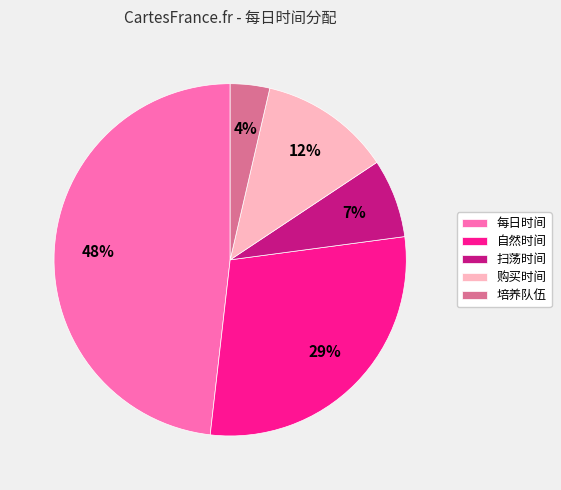

Count the number of slices in the pie.

5